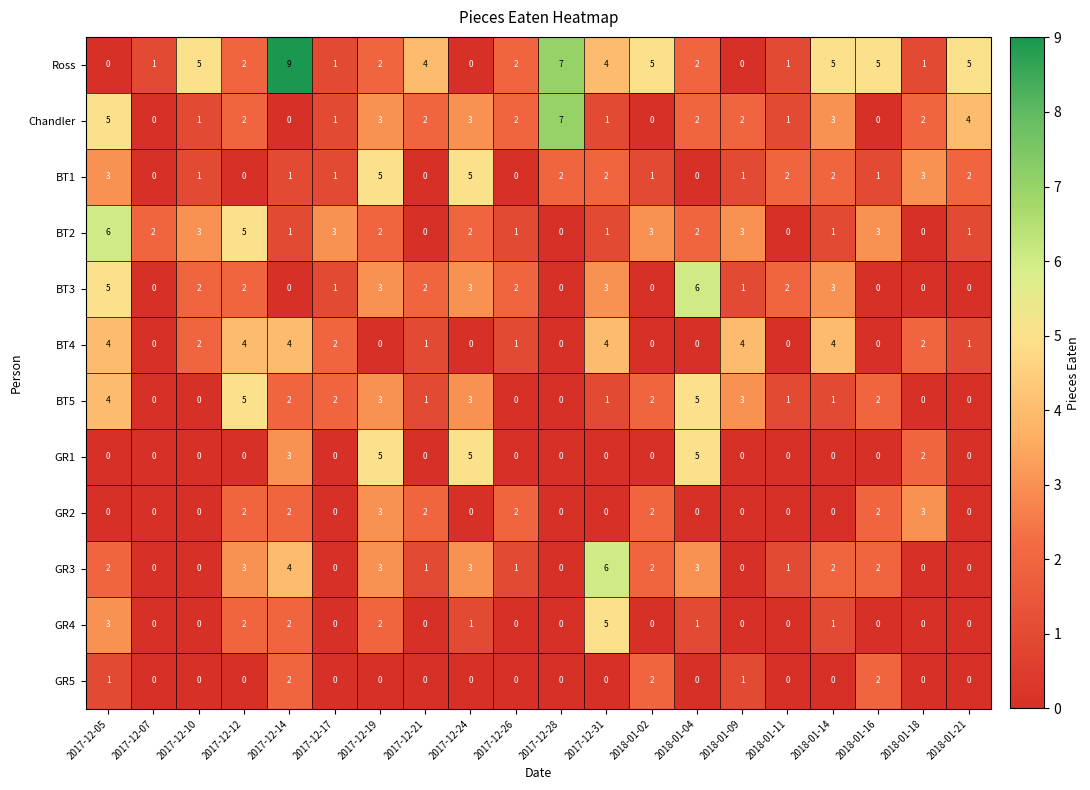

The value of GR1 at 2017-12-31 is 2. True or false?

False